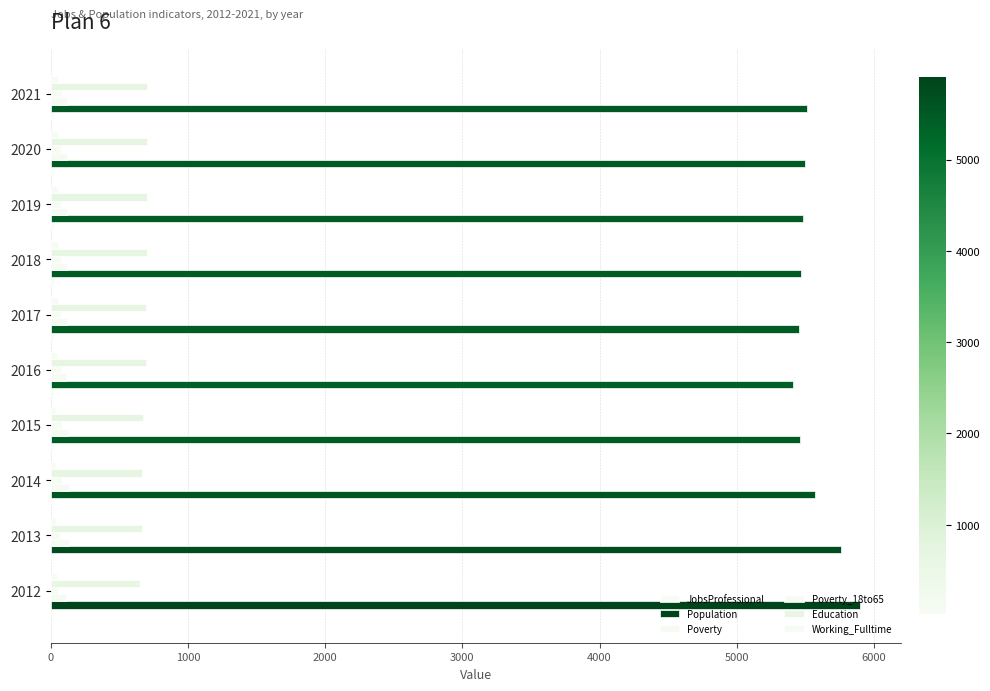

Count the number of categories in the chart.

10